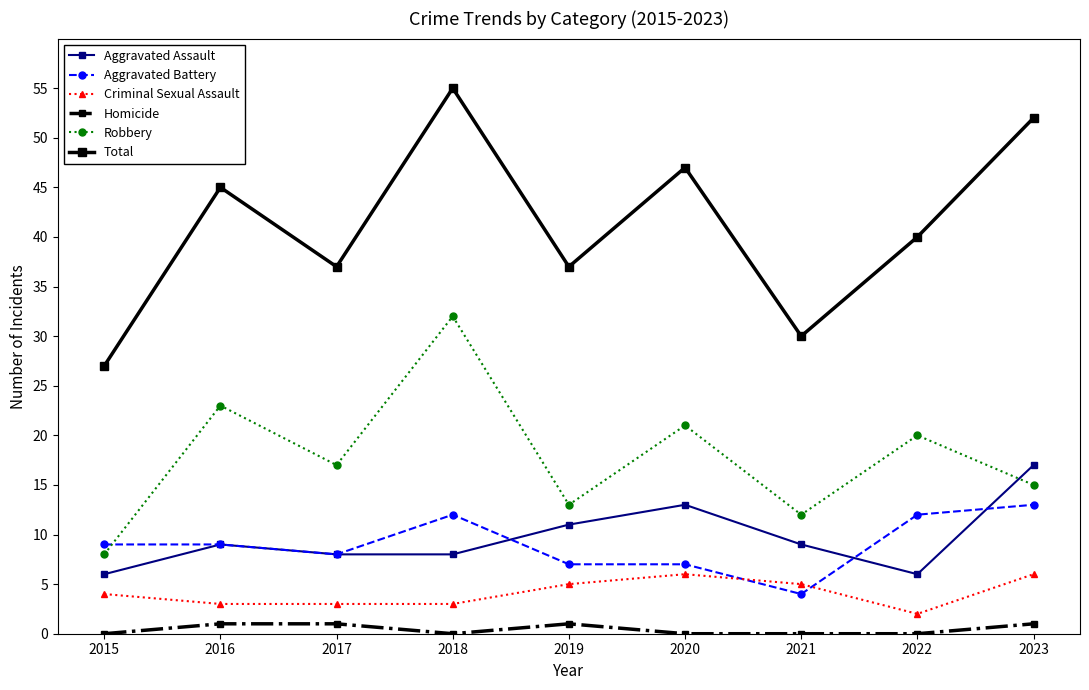

What is the sum of the Aggravated Battery values at 2018 and 2015?

21